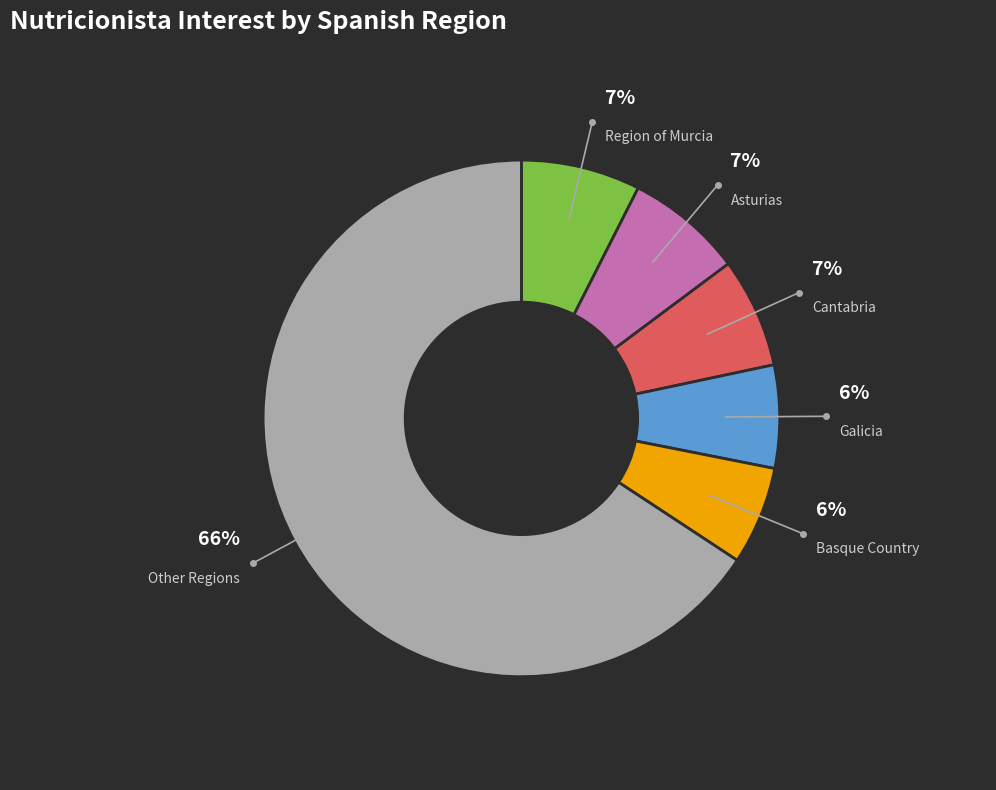

To the nearest percent, what is the average slice percentage?

17%